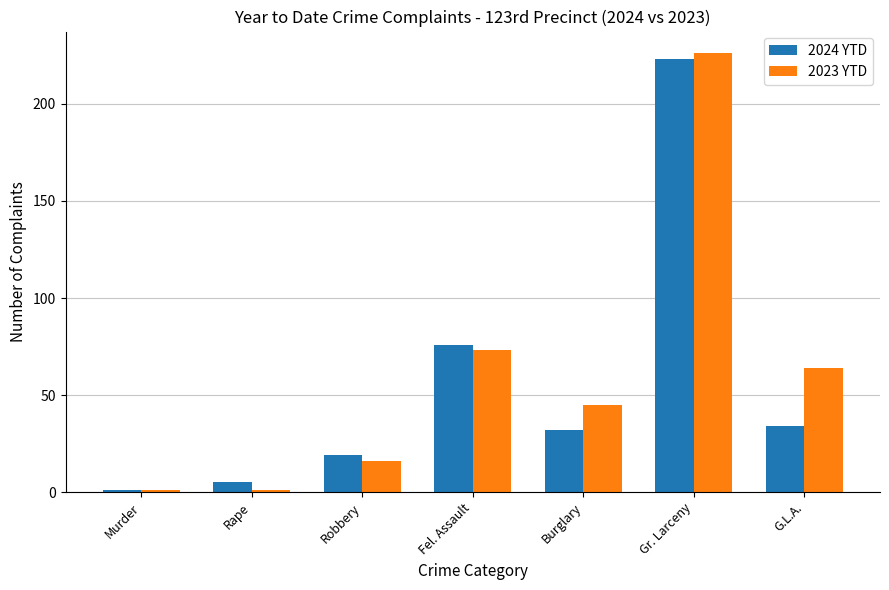

True or false: 2024 YTD has a value of 1 at Murder.

True